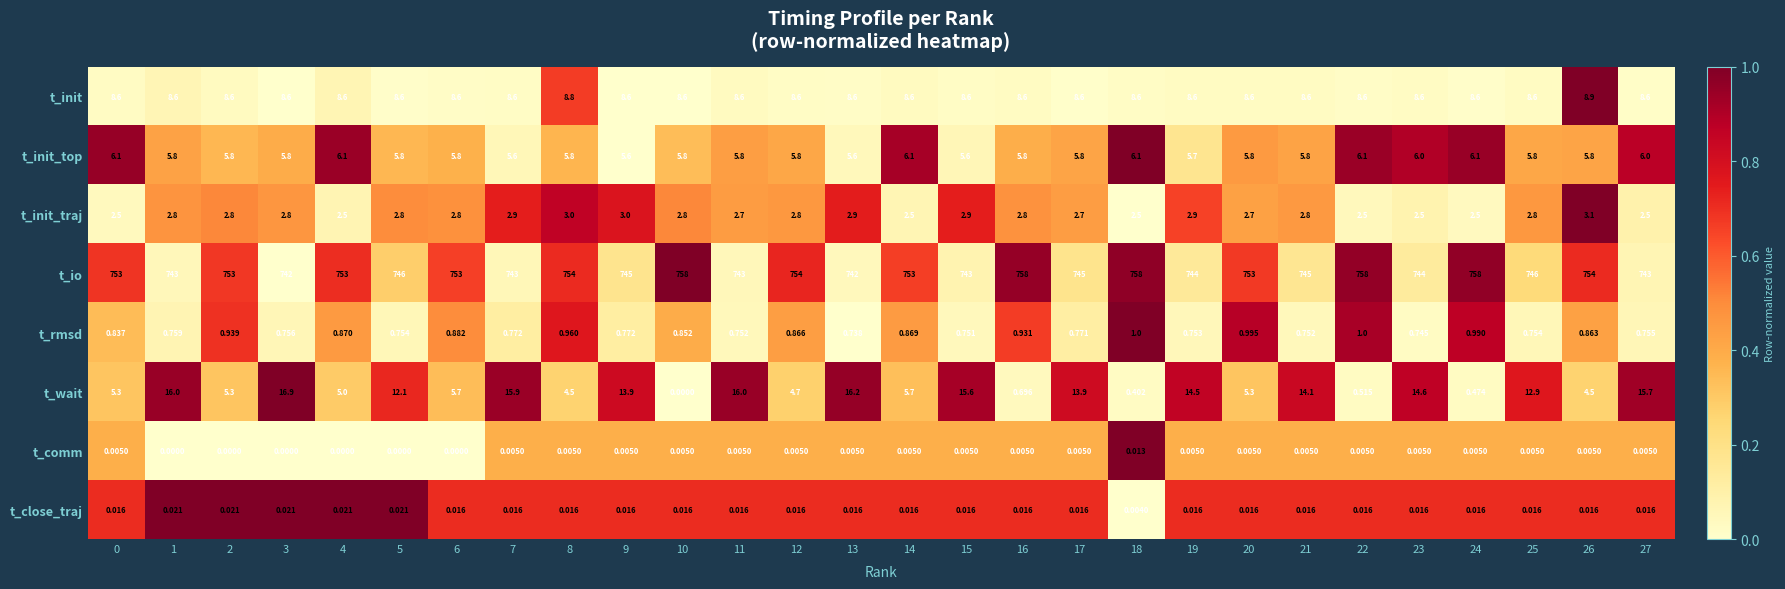

How many distinct data groups are displayed?

8